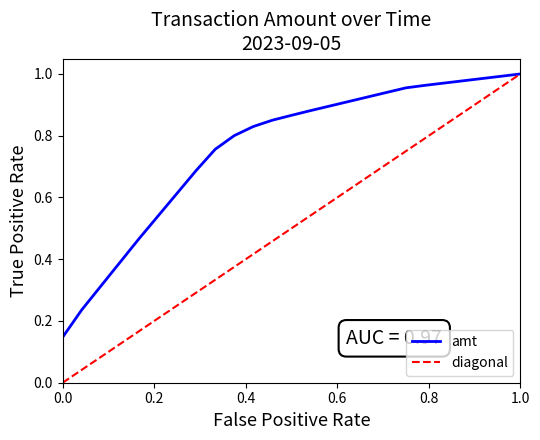

What is the sum of all diagonal values?

12.0